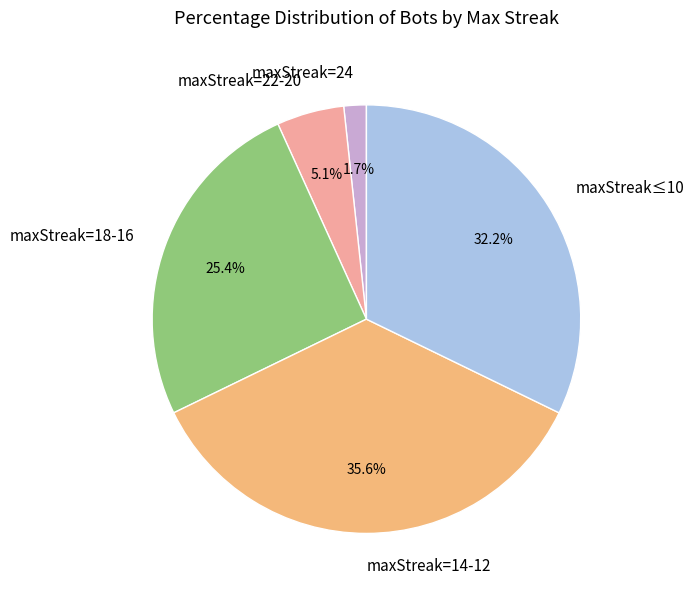

What is the total percentage of maxStreak=22-20 and maxStreak=18-16?

30.5%